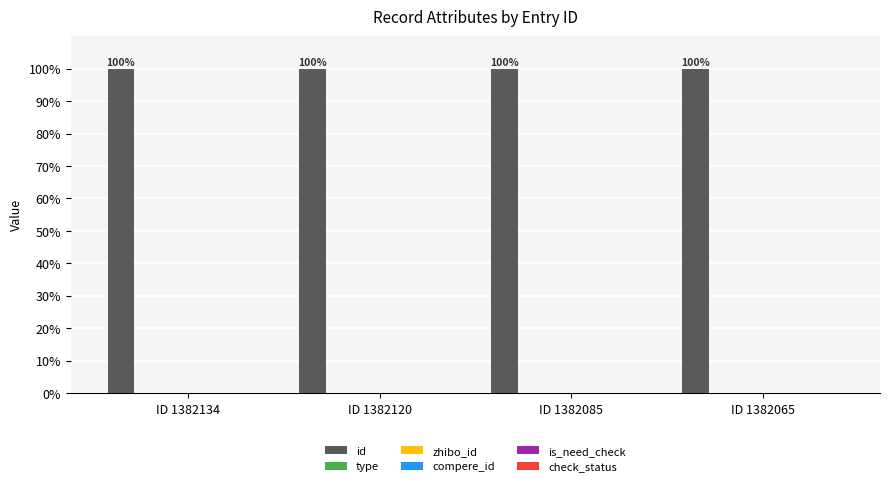

What is the minimum value for id?

100.0